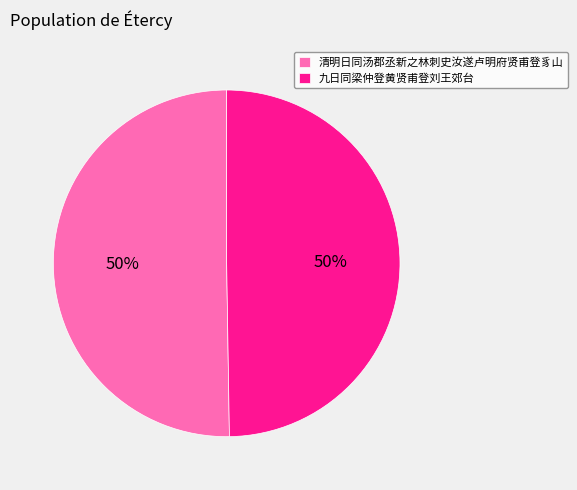

To the nearest percent, what portion does 九日同梁仲登黄贤甫登刘王郊台 represent?

50%